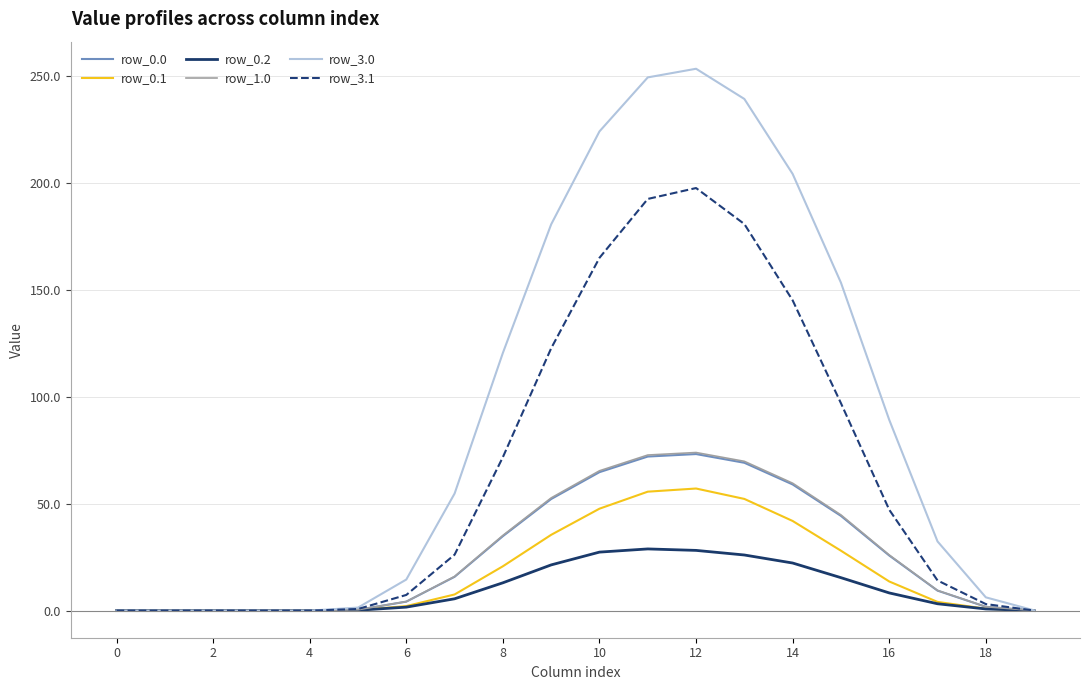

What is the maximum value for row_3.0?

253.2